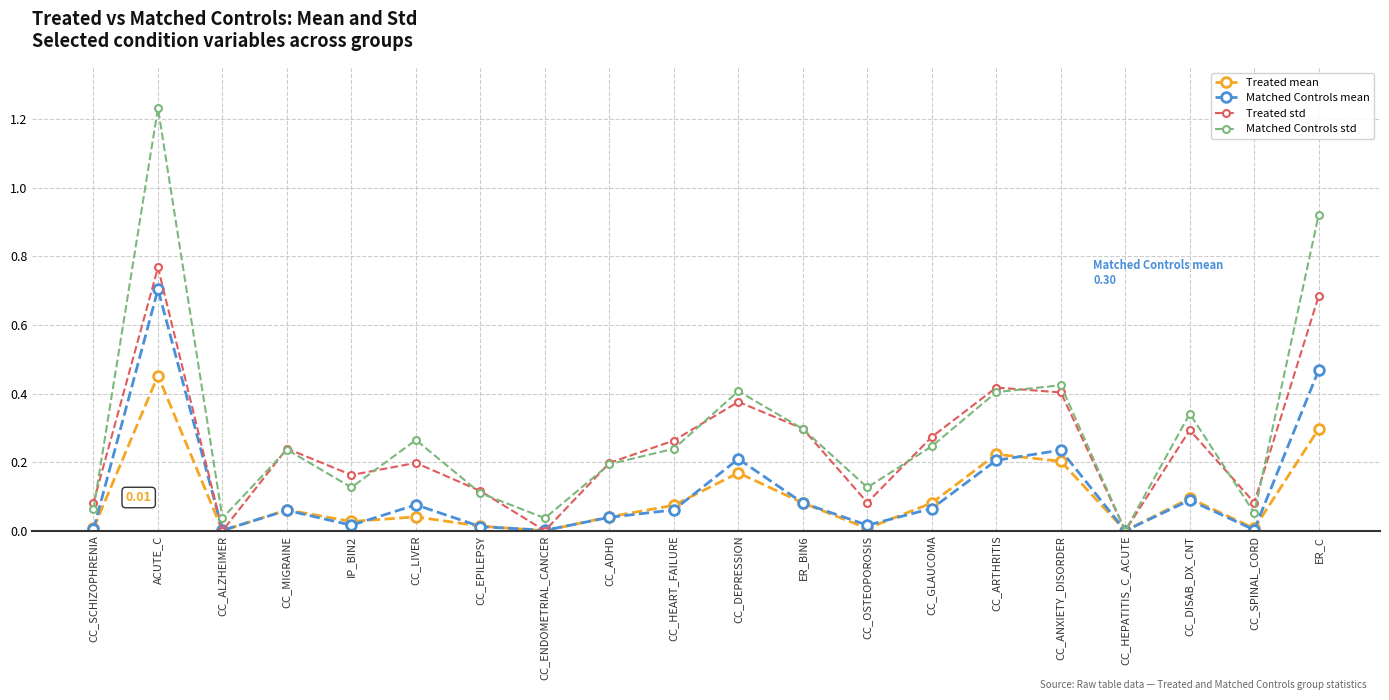

How many series are shown in this chart?

4